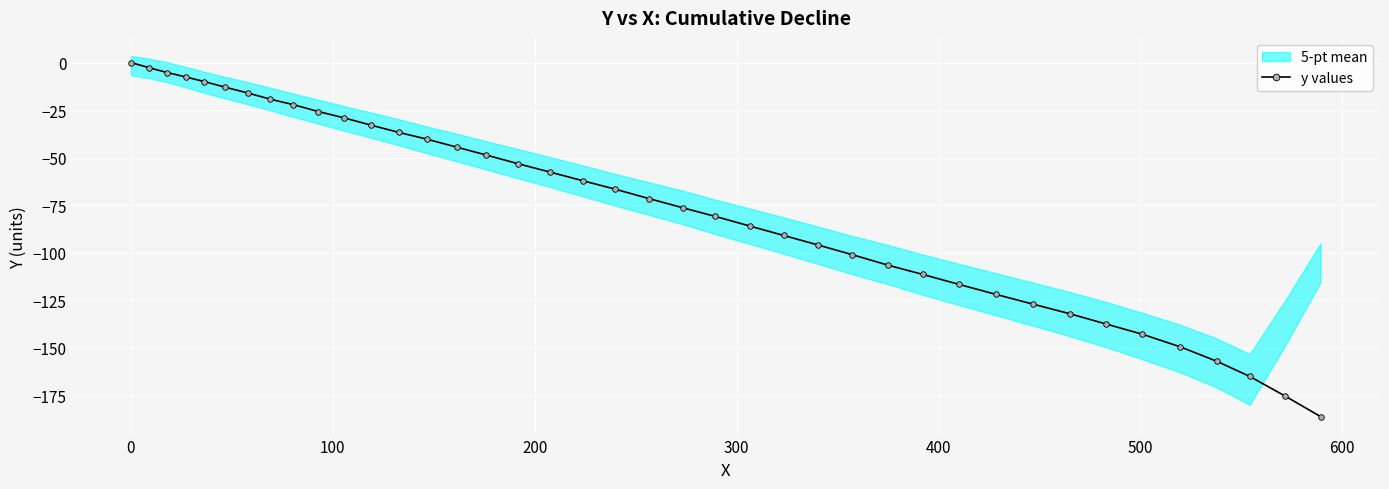

How many lines are shown in the chart?

1